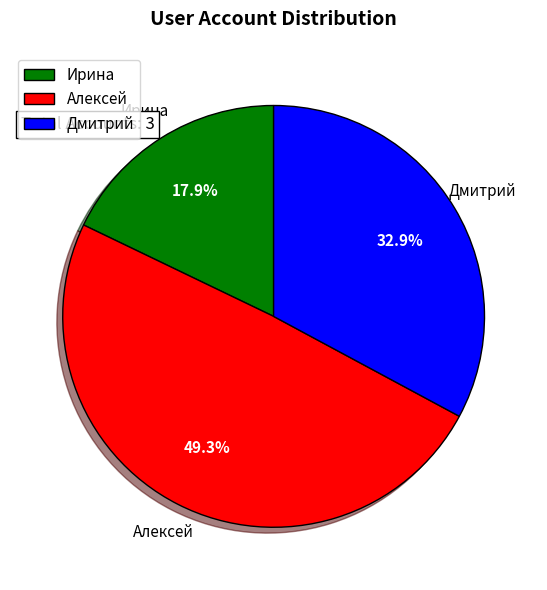

To the nearest percent, what is the combined percentage of Дмитрий and Алексей?

82%